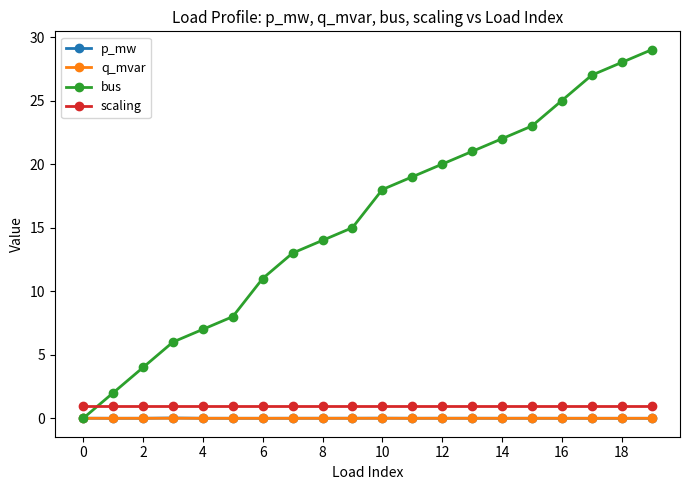

Which series has the largest total across all categories?

bus